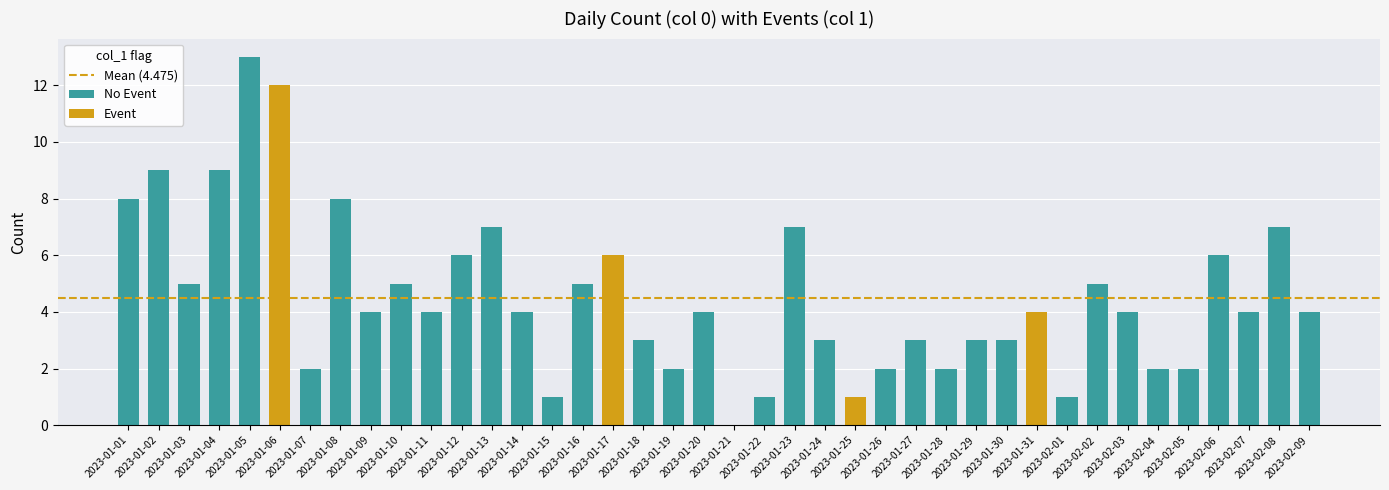

How many positive values are there?

39